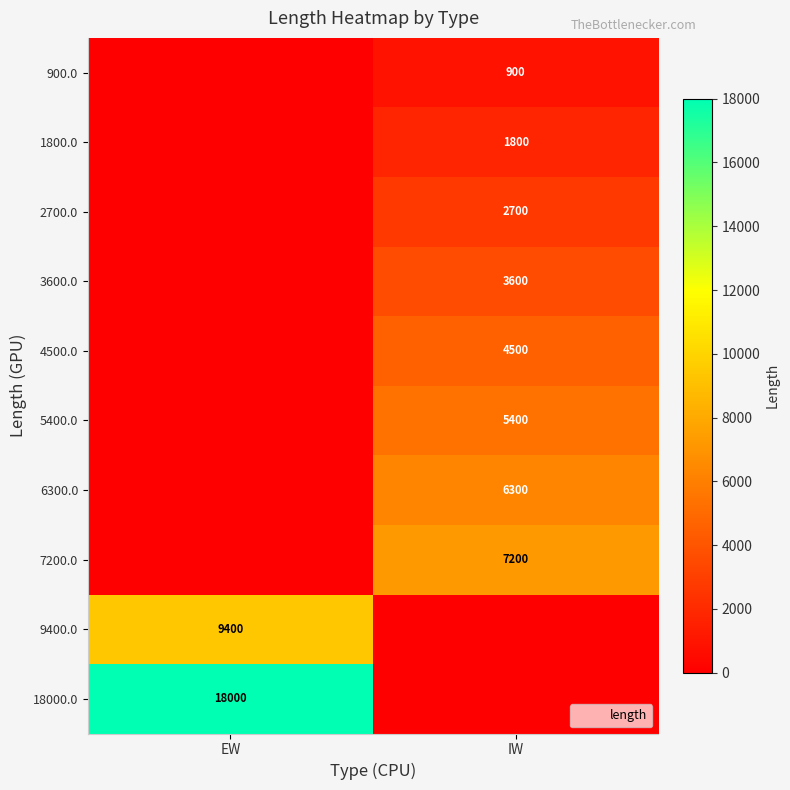

Is the value of 5400.0 at IW greater than the value of 7200.0 at IW?

No